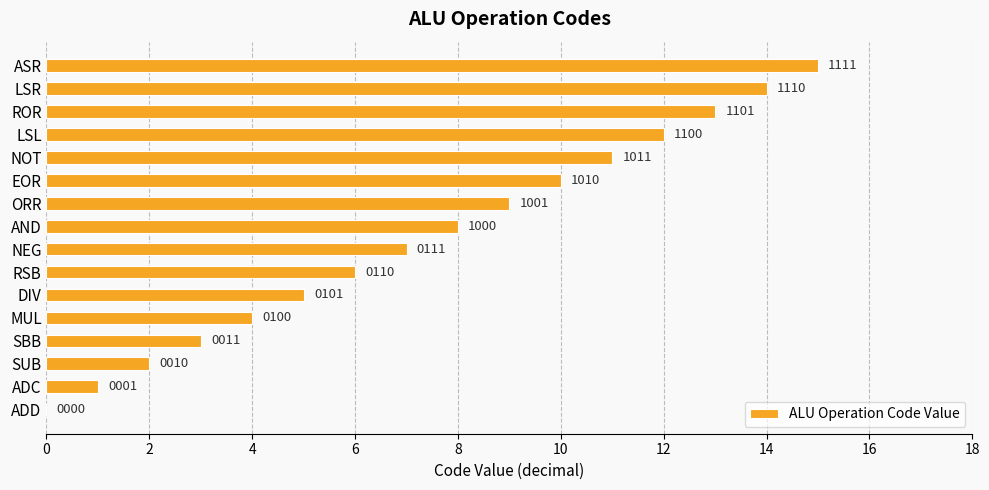

Are the bars horizontal?

Yes